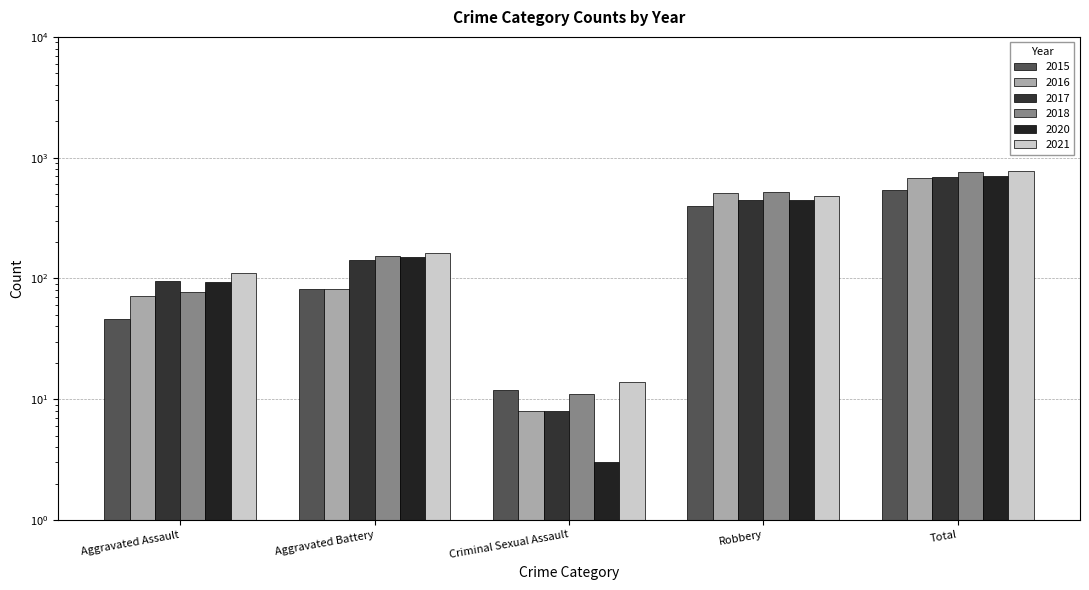

How many categories are shown in the chart?

5